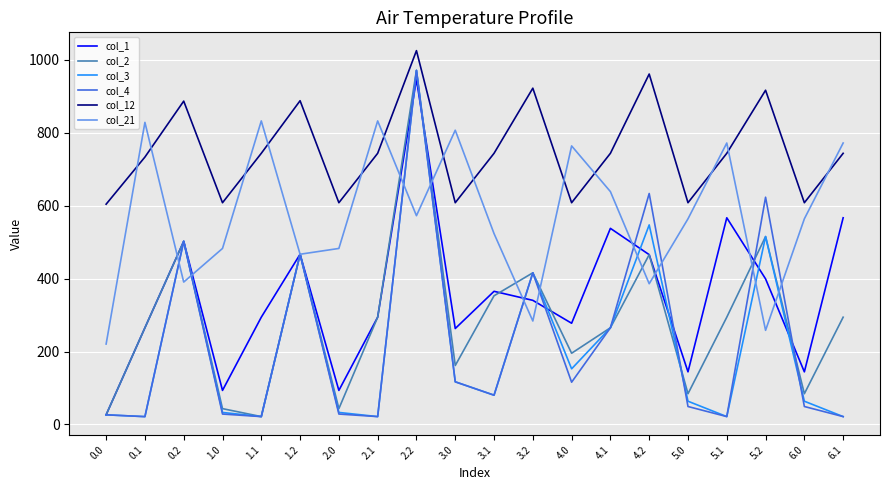

Which series changed the most between 3.0 and 6.0?

col_21